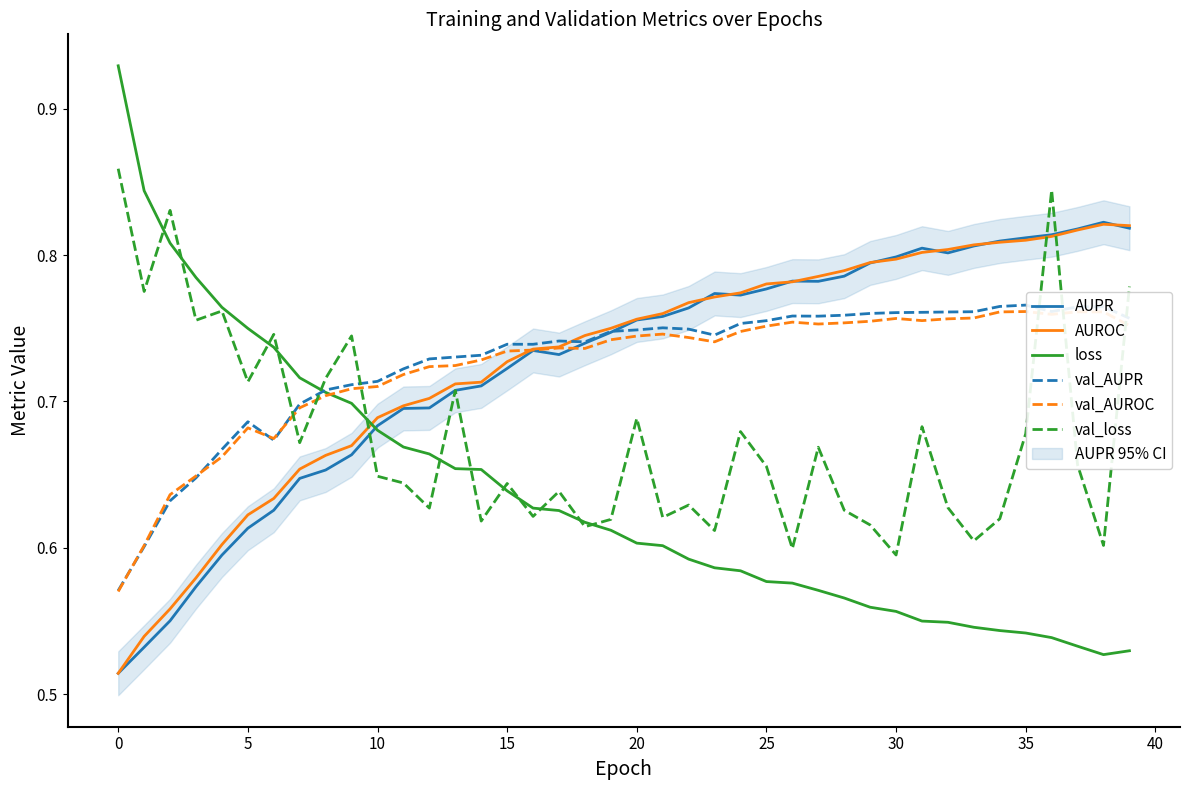

Reading left to right, list all the values displayed in this chart.

AUPR: 0.5	0.5	0.6	0.6	0.6	0.6	0.6	0.6	0.7	0.7	0.7	0.7	0.7	0.7	0.7	0.7	0.7	0.7	0.7	0.7	0.8	0.8	0.8	0.8	0.8	0.8	0.8	0.8	0.8	0.8	0.8	0.8	0.8	0.8	0.8	0.8	0.8	0.8	0.8	0.8
AUROC: 0.5	0.5	0.6	0.6	0.6	0.6	0.6	0.7	0.7	0.7	0.7	0.7	0.7	0.7	0.7	0.7	0.7	0.7	0.7	0.8	0.8	0.8	0.8	0.8	0.8	0.8	0.8	0.8	0.8	0.8	0.8	0.8	0.8	0.8	0.8	0.8	0.8	0.8	0.8	0.8
loss: 0.9	0.8	0.8	0.8	0.8	0.7	0.7	0.7	0.7	0.7	0.7	0.7	0.7	0.7	0.7	0.6	0.6	0.6	0.6	0.6	0.6	0.6	0.6	0.6	0.6	0.6	0.6	0.6	0.6	0.6	0.6	0.5	0.5	0.5	0.5	0.5	0.5	0.5	0.5	0.5
val_AUPR: 0.6	0.6	0.6	0.6	0.7	0.7	0.7	0.7	0.7	0.7	0.7	0.7	0.7	0.7	0.7	0.7	0.7	0.7	0.7	0.7	0.7	0.8	0.7	0.7	0.8	0.8	0.8	0.8	0.8	0.8	0.8	0.8	0.8	0.8	0.8	0.8	0.8	0.8	0.8	0.8
val_AUROC: 0.6	0.6	0.6	0.6	0.7	0.7	0.7	0.7	0.7	0.7	0.7	0.7	0.7	0.7	0.7	0.7	0.7	0.7	0.7	0.7	0.7	0.7	0.7	0.7	0.7	0.8	0.8	0.8	0.8	0.8	0.8	0.8	0.8	0.8	0.8	0.8	0.8	0.8	0.8	0.8
val_loss: 0.9	0.8	0.8	0.8	0.8	0.7	0.7	0.7	0.7	0.7	0.6	0.6	0.6	0.7	0.6	0.6	0.6	0.6	0.6	0.6	0.7	0.6	0.6	0.6	0.7	0.7	0.6	0.7	0.6	0.6	0.6	0.7	0.6	0.6	0.6	0.7	0.8	0.7	0.6	0.8